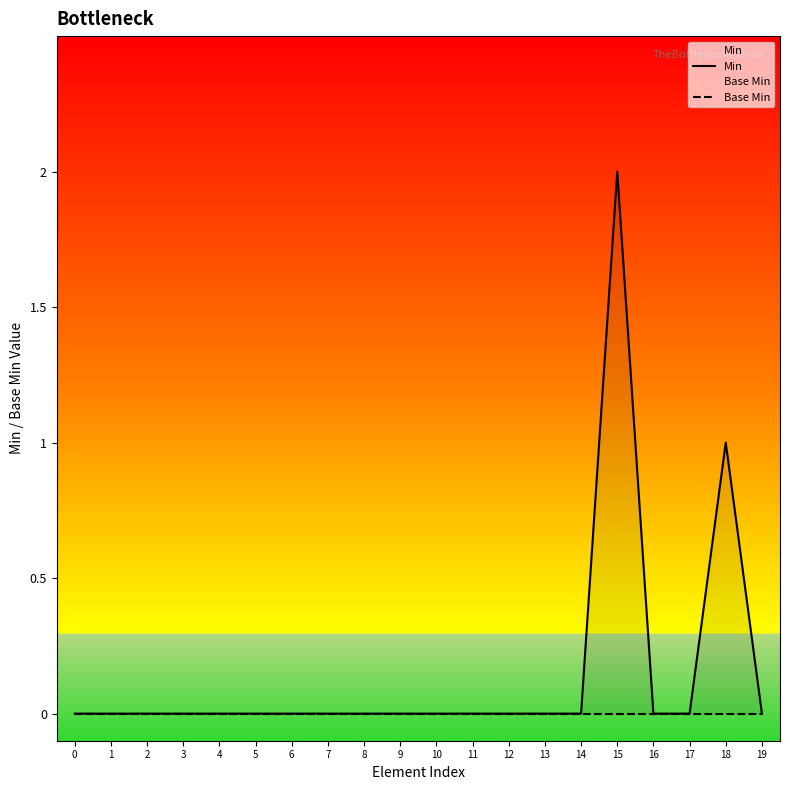

At which category is the sum across all series the highest?

15